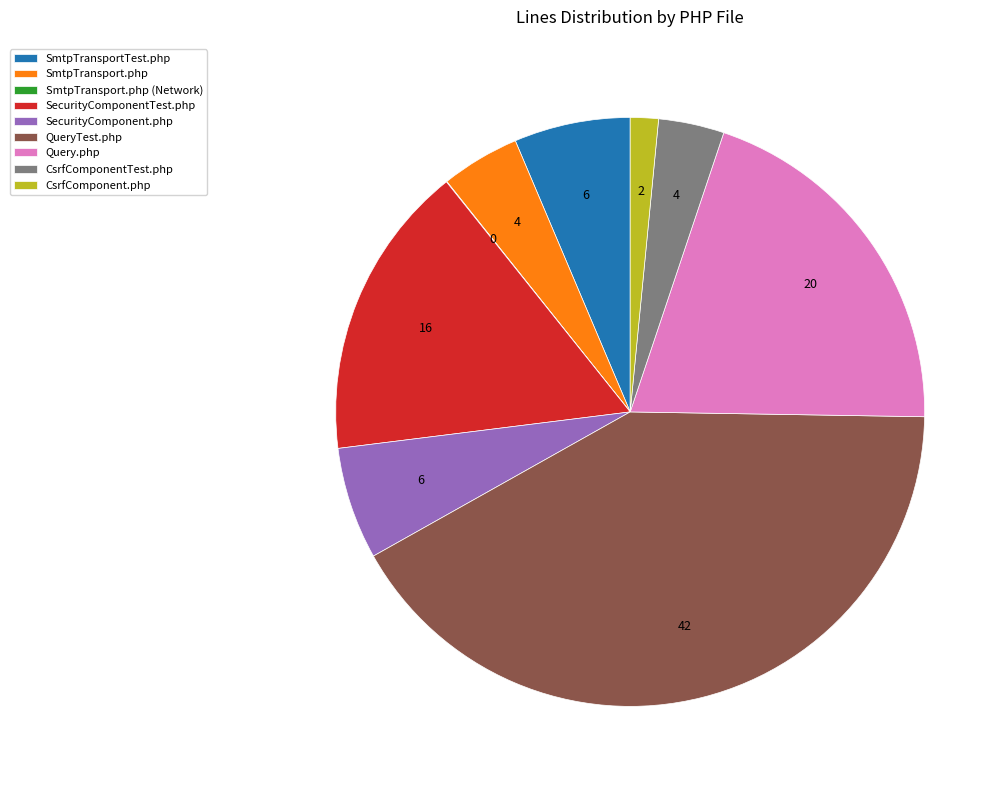

Which has a higher value, CsrfComponent.php or CsrfComponentTest.php?

CsrfComponentTest.php